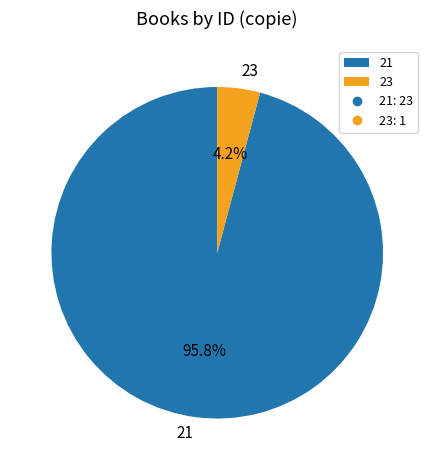

What percentage is the 23 slice, to the nearest percent?

4%